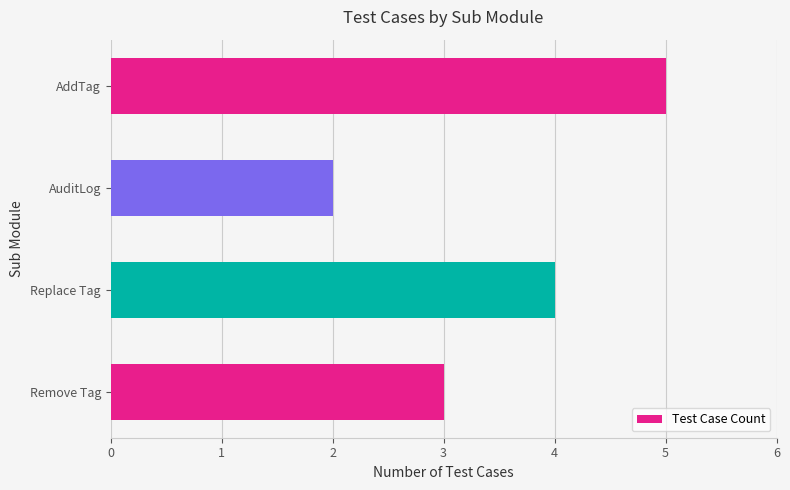

What is the greatest value displayed?

5